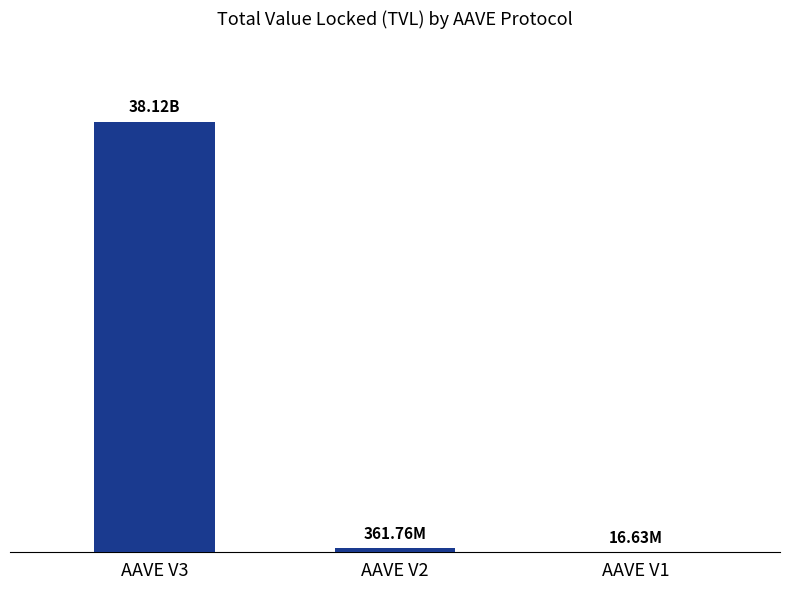

What is the difference between the maximum and second lowest values?

37756768269.5